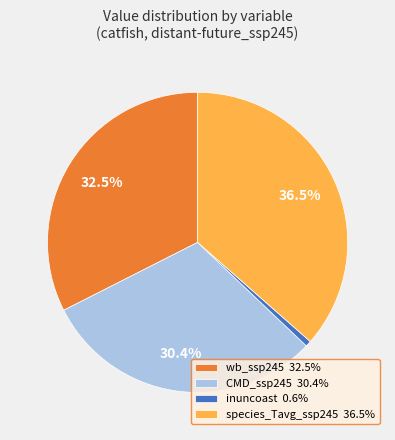

How many segments does this pie chart have?

4